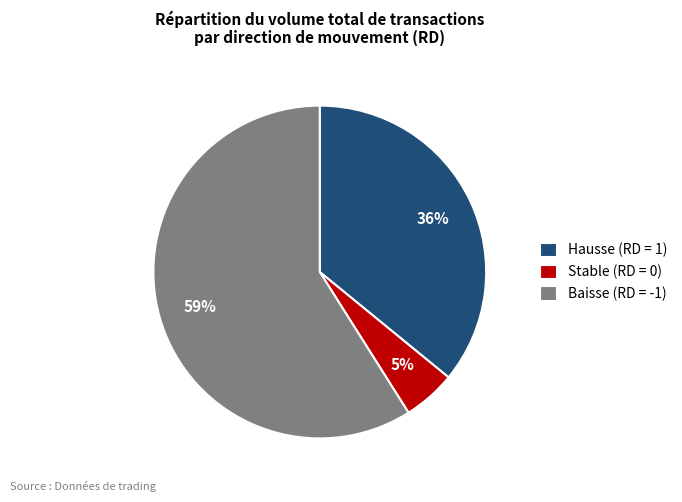

Which slice represents more than half of the pie?

Baisse (RD = -1)